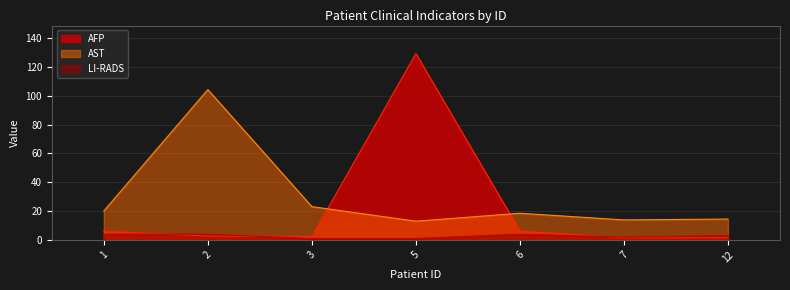

Rank the series by their maximum value, from lowest to highest.

LI-RADS, AST, AFP